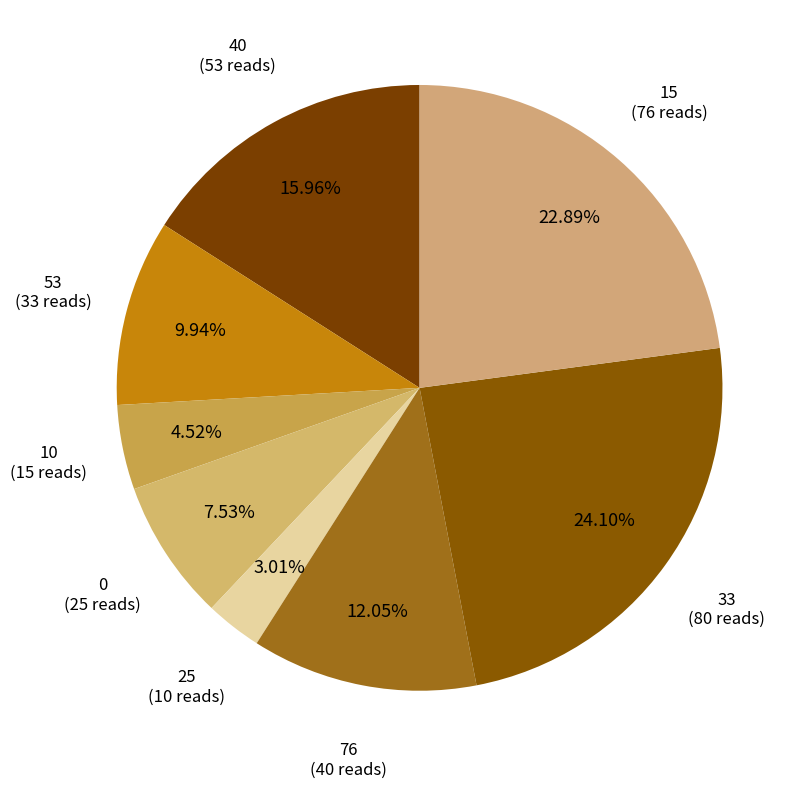

To the nearest percent, what is the average slice percentage?

12%